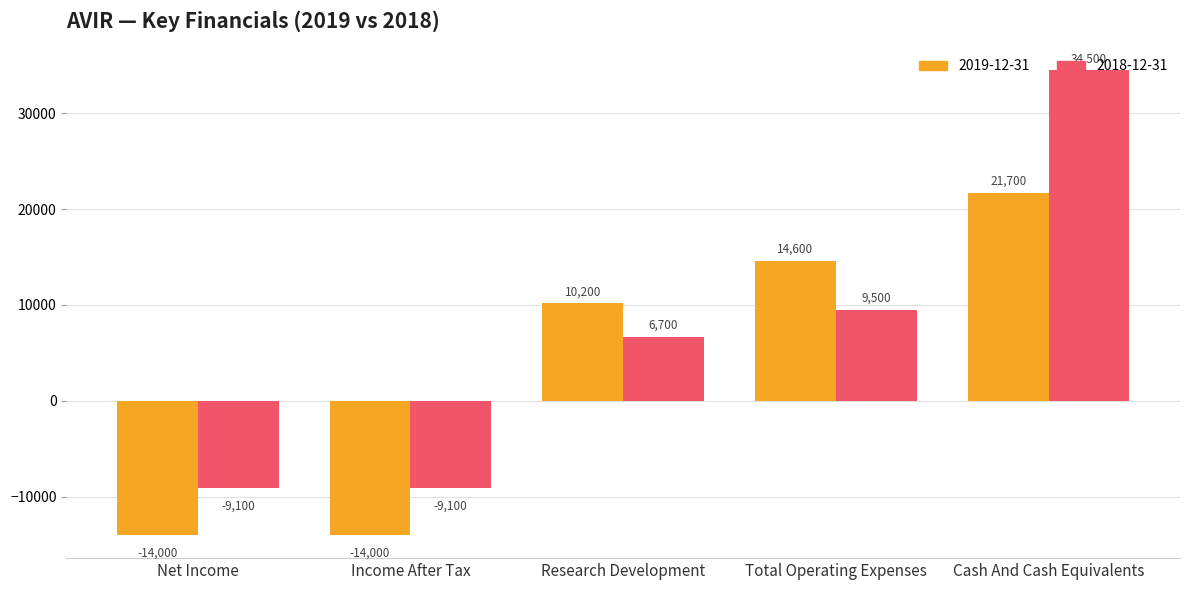

Does the chart contain any negative values?

Yes